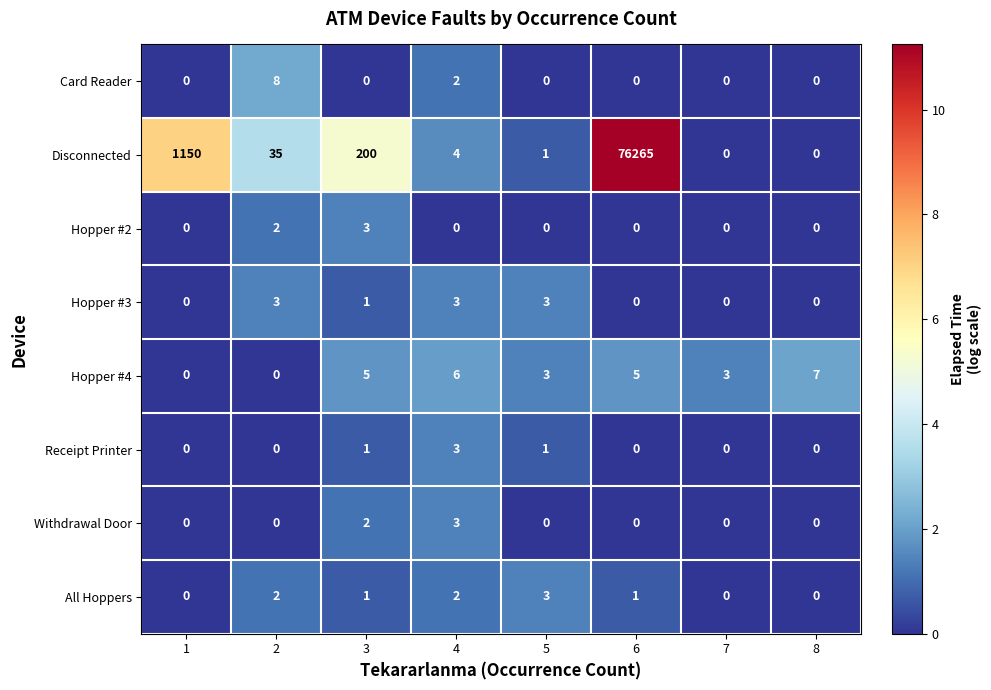

Where is Card Reader nearest to the value 4?

4